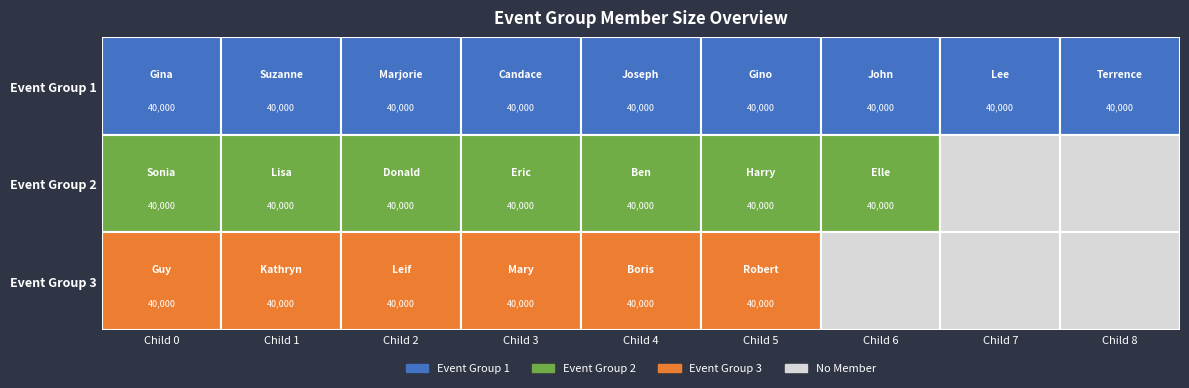

List the labels in order of Event Group 2 value, largest first.

0, 1, 2, 3, 4, 5, 6, 7, 8